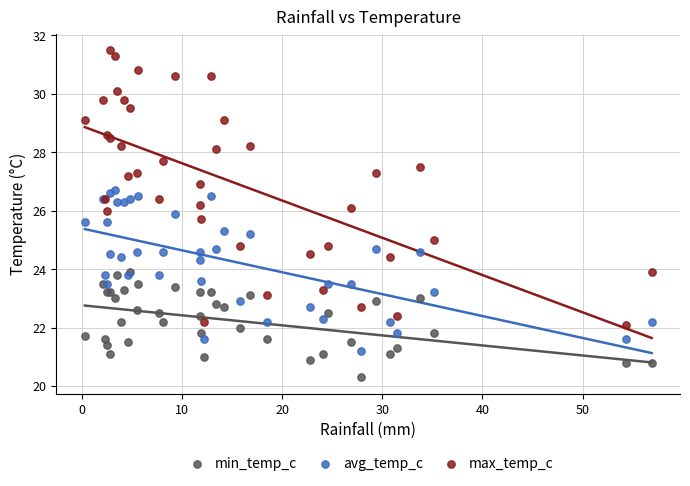

Which series contains the lowest Y value?

min_temp_c